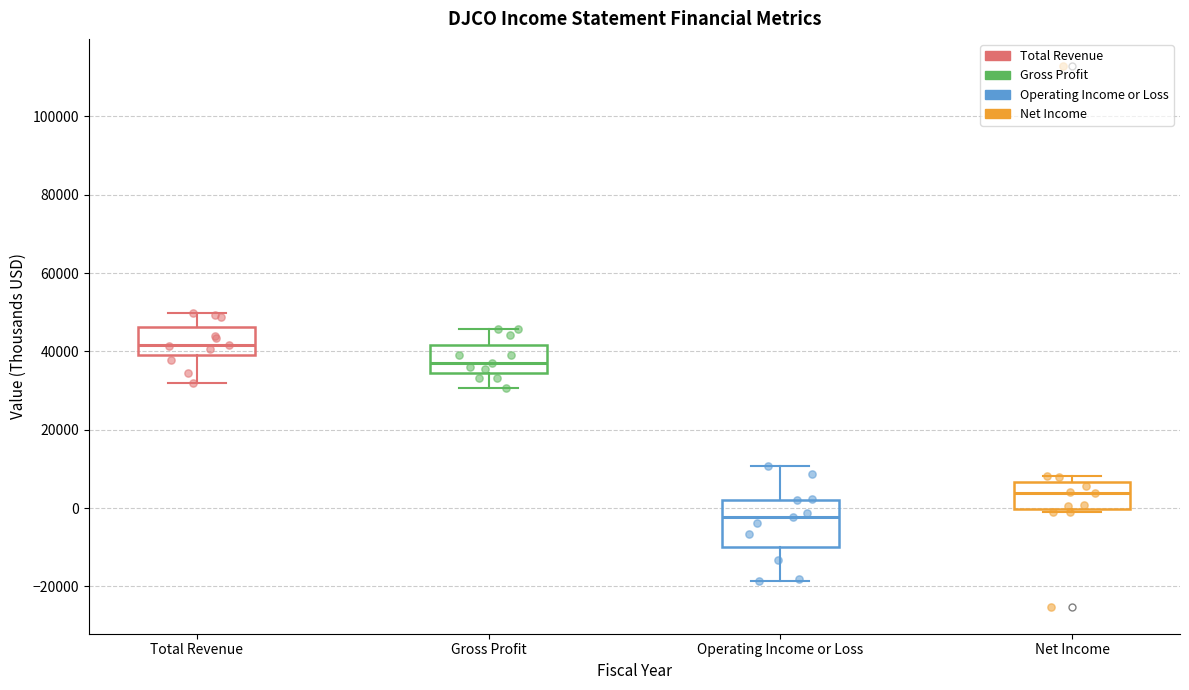

Where is the lower edge of the box for Operating Income or Loss on the y-axis? The values are not printed on the chart, so give them approximately, as read against the axis.

-10000